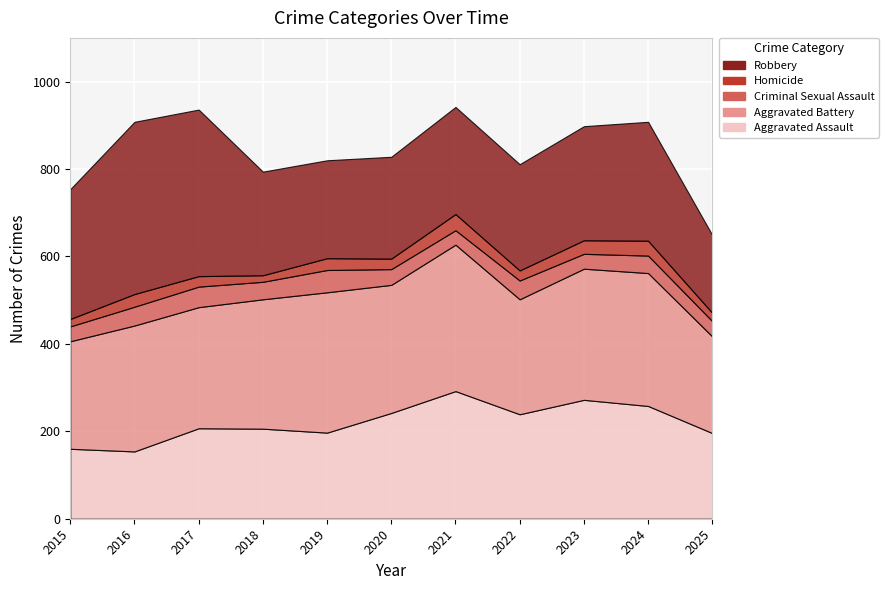

What is the difference between the highest and lowest values at 2017?

357